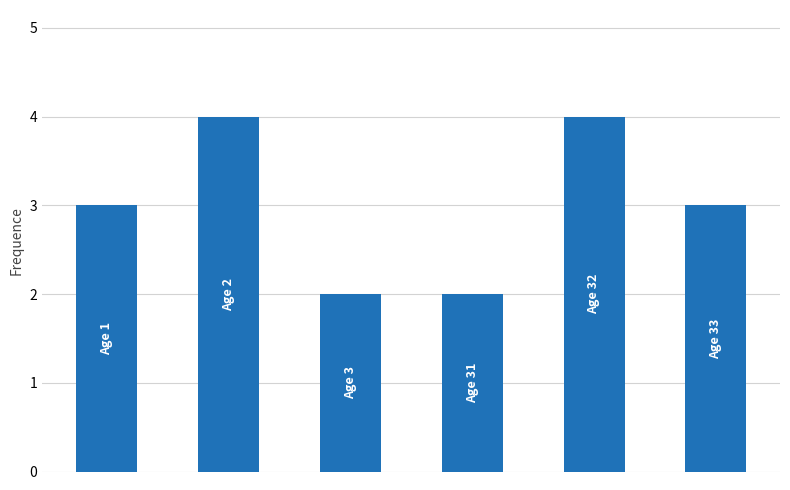

What is the value of the 5th bar from the left?

4